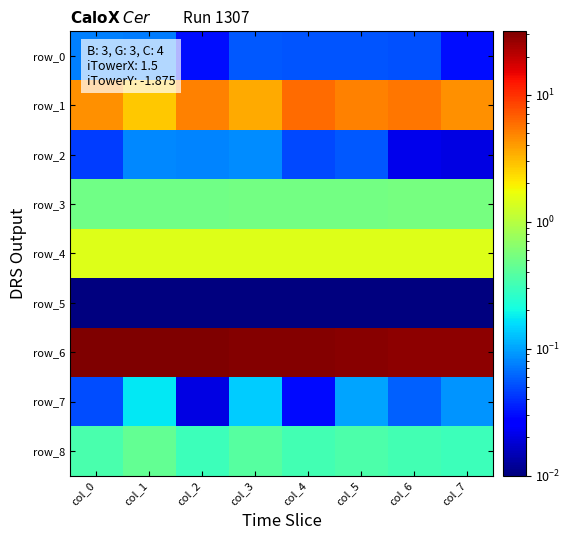

What is the spread (max minus min) of values at col_1?

31.3